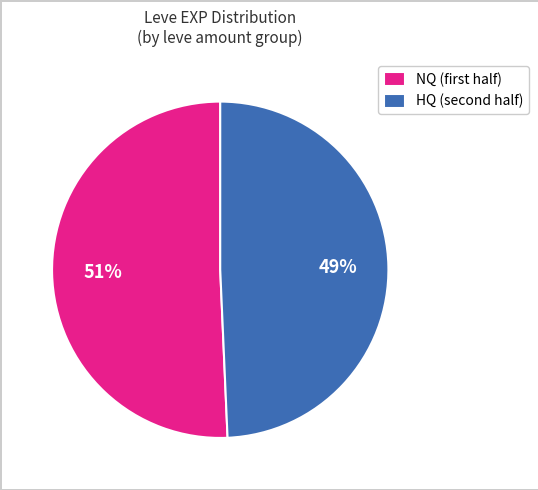

Which slice is the smallest?

HQ (second half)